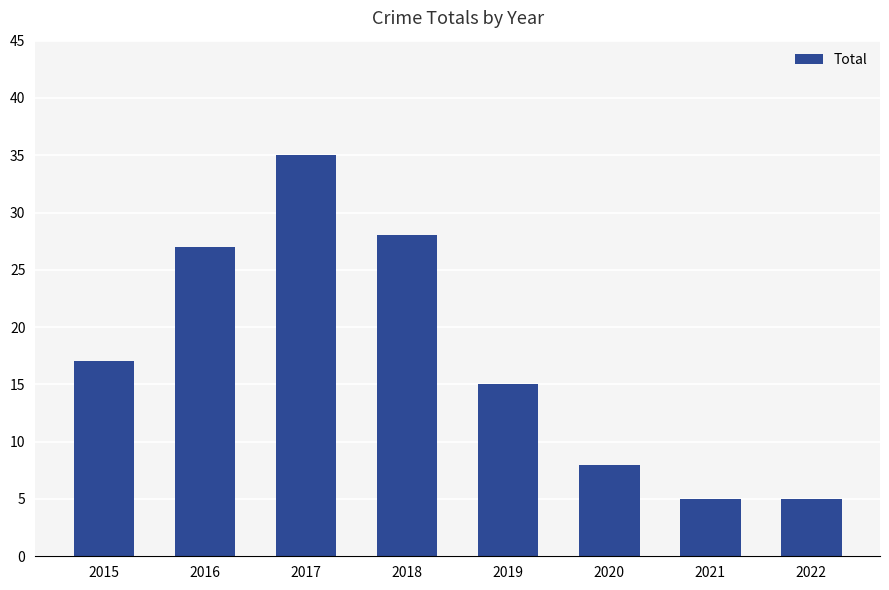

Reading left to right, extract all data points from this chart.

17	27	35	28	15	8	5	5